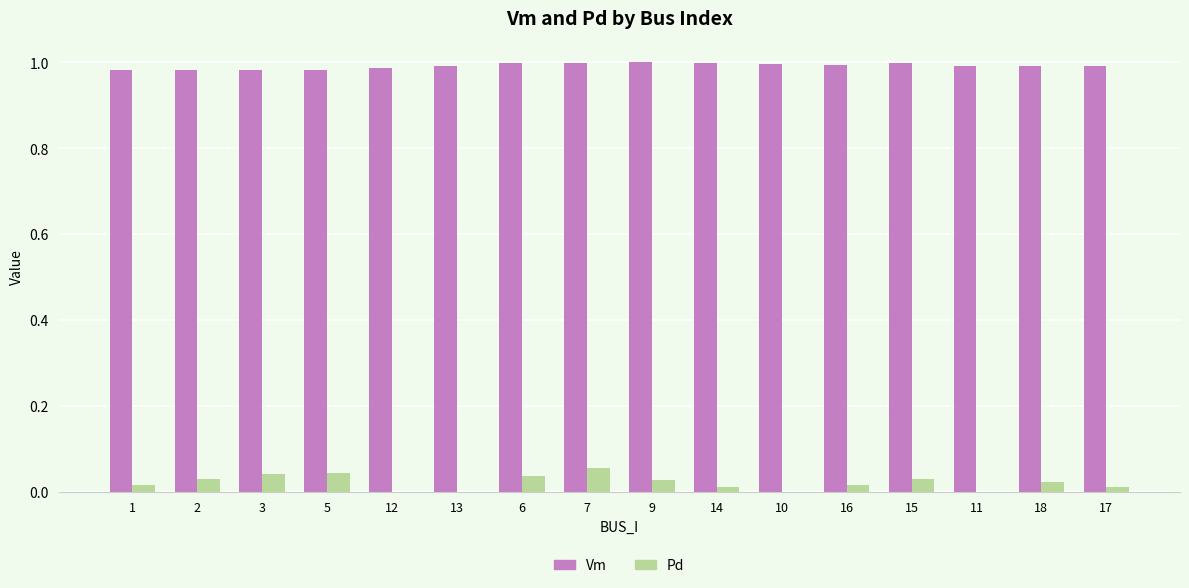

True or false: Pd has a value of 0.1 at 5.

False